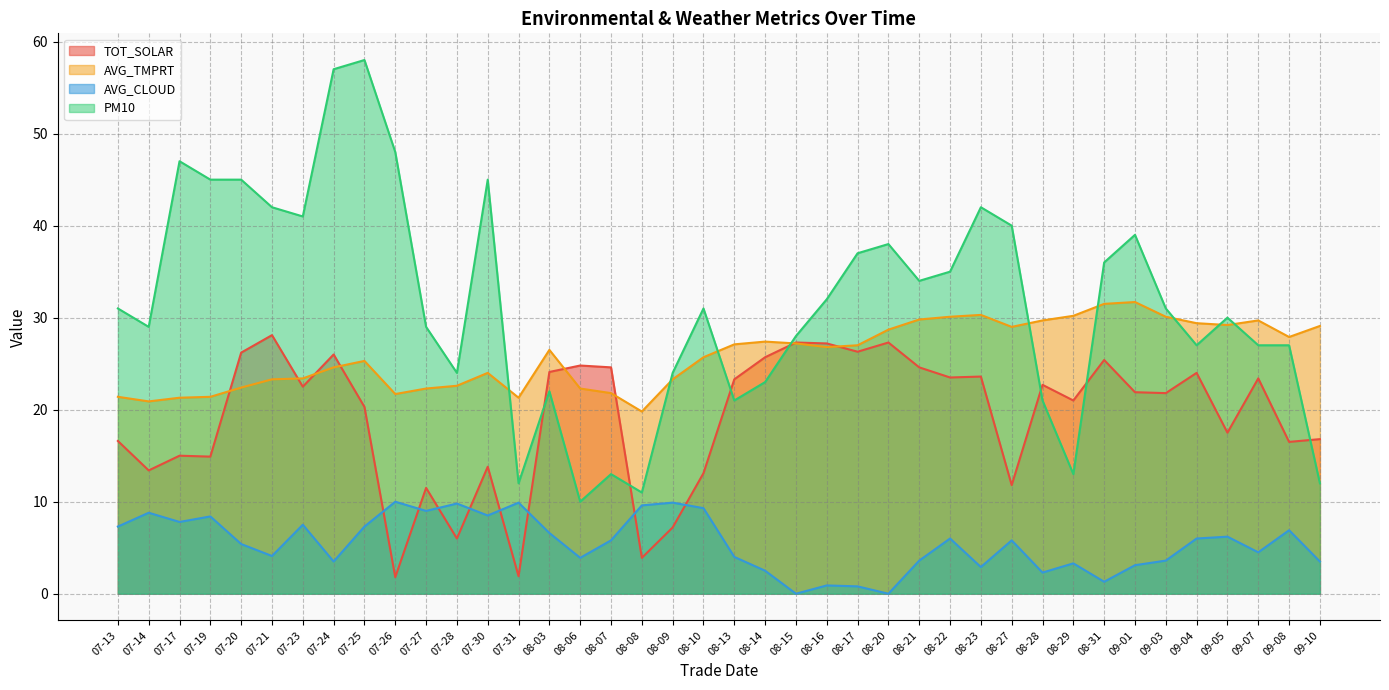

Does the chart display data point markers on the line(s)?

No